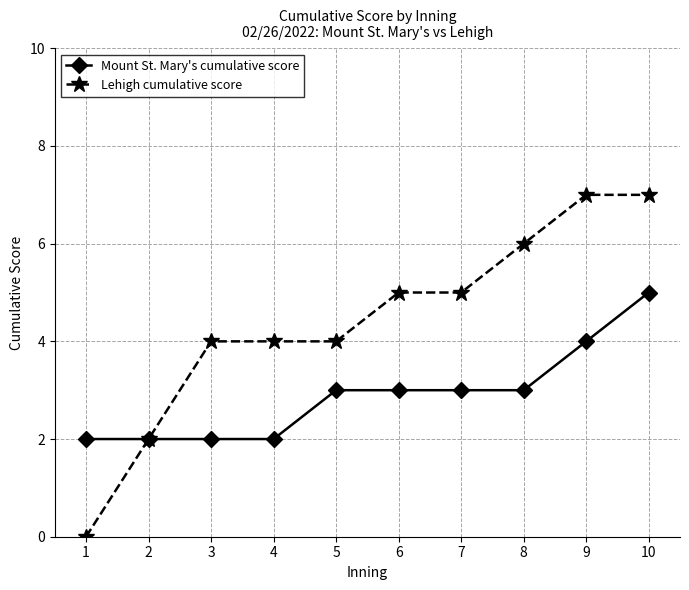

Does the chart have visible grid lines?

Yes